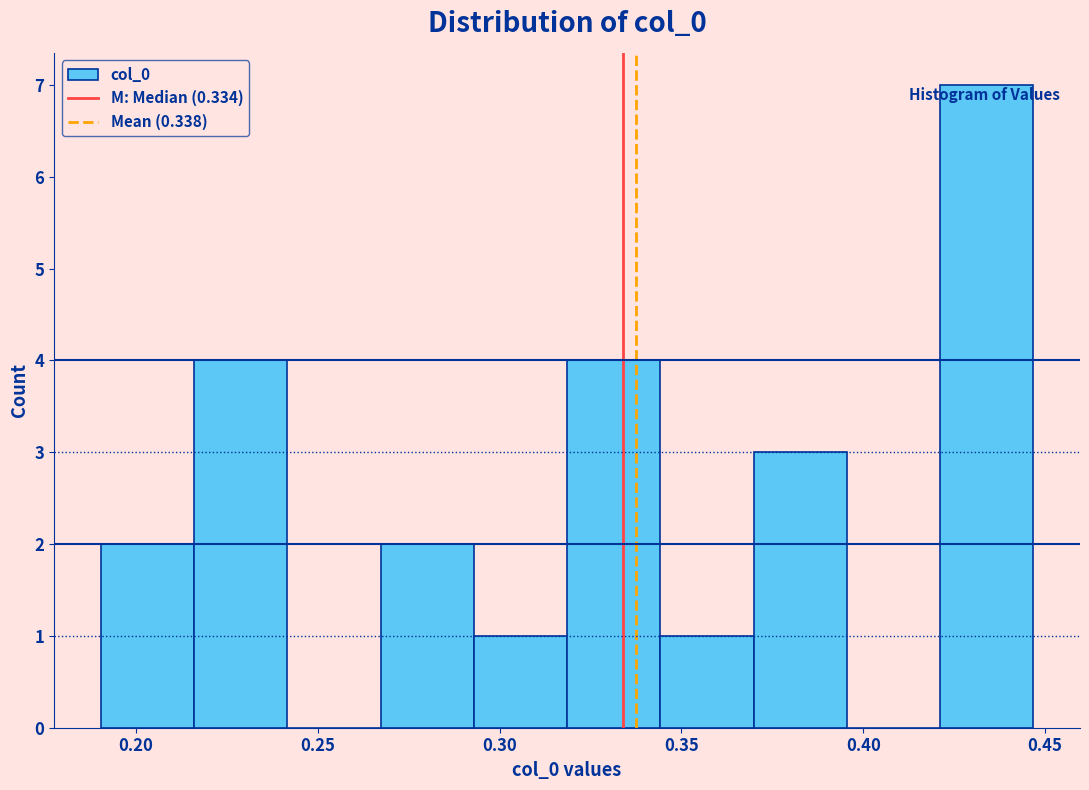

Reading left to right, list every bar in this chart as the range it spans on the x-axis followed by its height. Neither the bar edges nor the heights are printed on the chart, so give them approximately, as read against the axes.

0.190 to 0.215: 2
0.215 to 0.240: 4
0.240 to 0.265: 0
0.265 to 0.295: 2
0.295 to 0.320: 1
0.320 to 0.345: 4
0.345 to 0.370: 1
0.370 to 0.395: 3
0.395 to 0.420: 0
0.420 to 0.445: 7